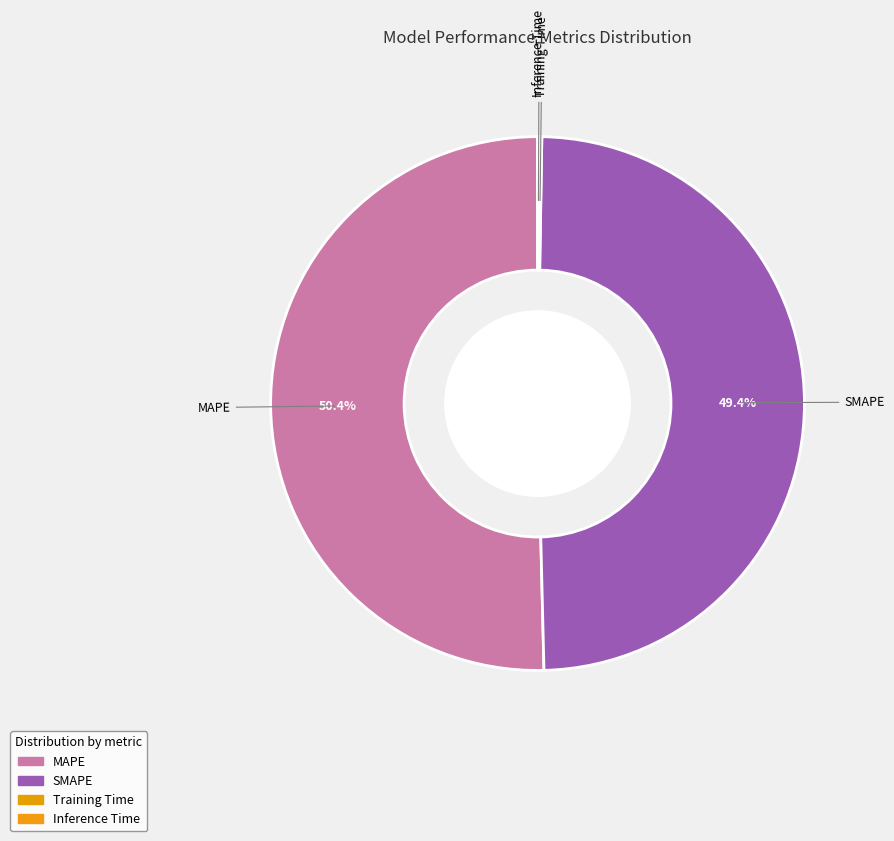

To the nearest percent, what is the average slice percentage?

25%